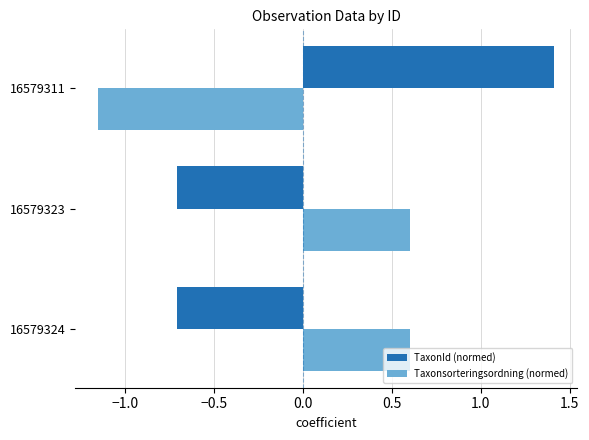

The value of Taxonsorteringsordning (normed) at 16579324 is 0.6. True or false?

True